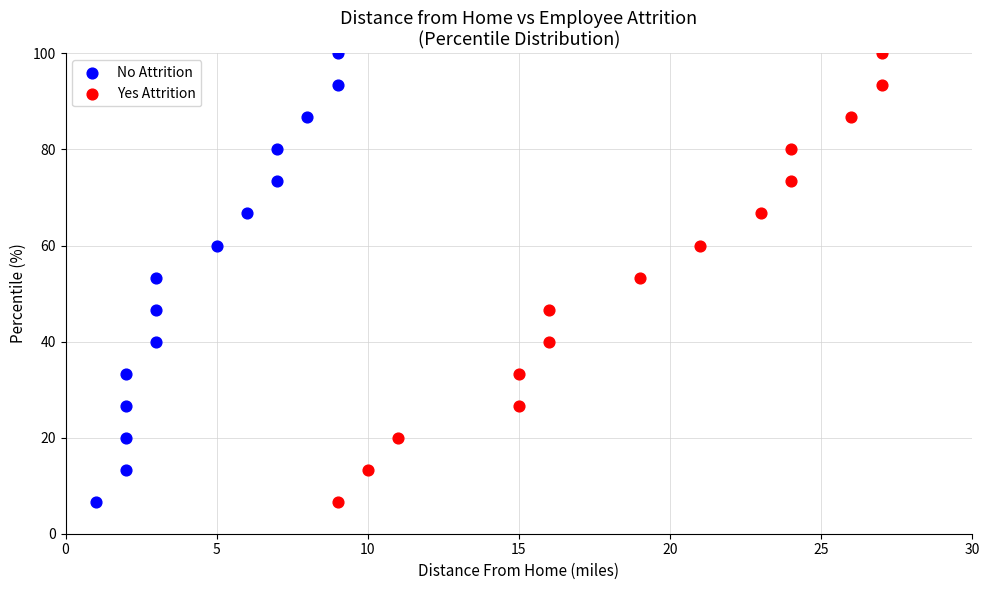

What are all the series names shown in the legend?

No Attrition, Yes Attrition